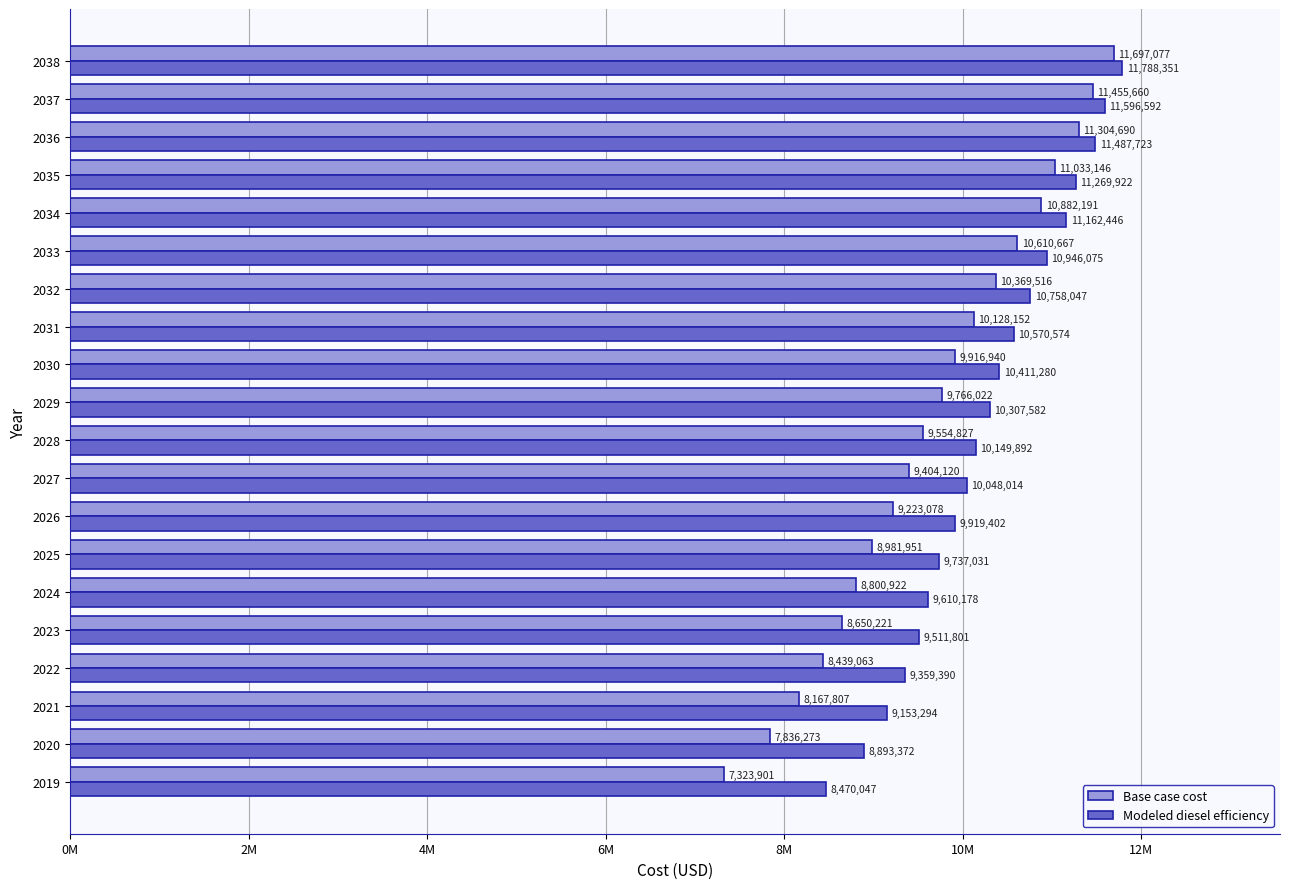

What are all the series names shown in the legend?

Base case cost, Modeled diesel efficiency